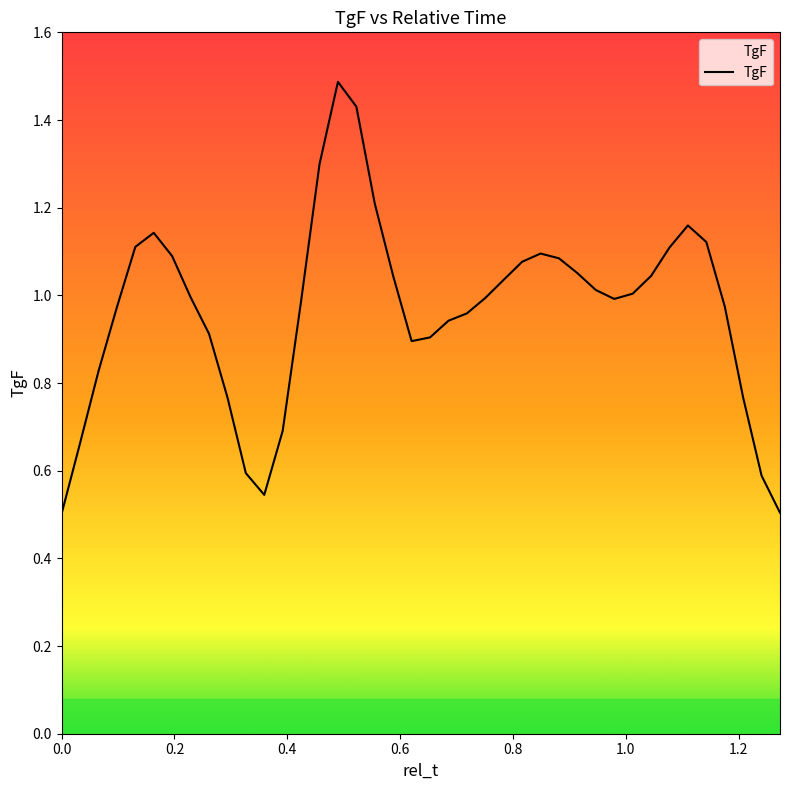

What is the greatest value displayed?

1.5